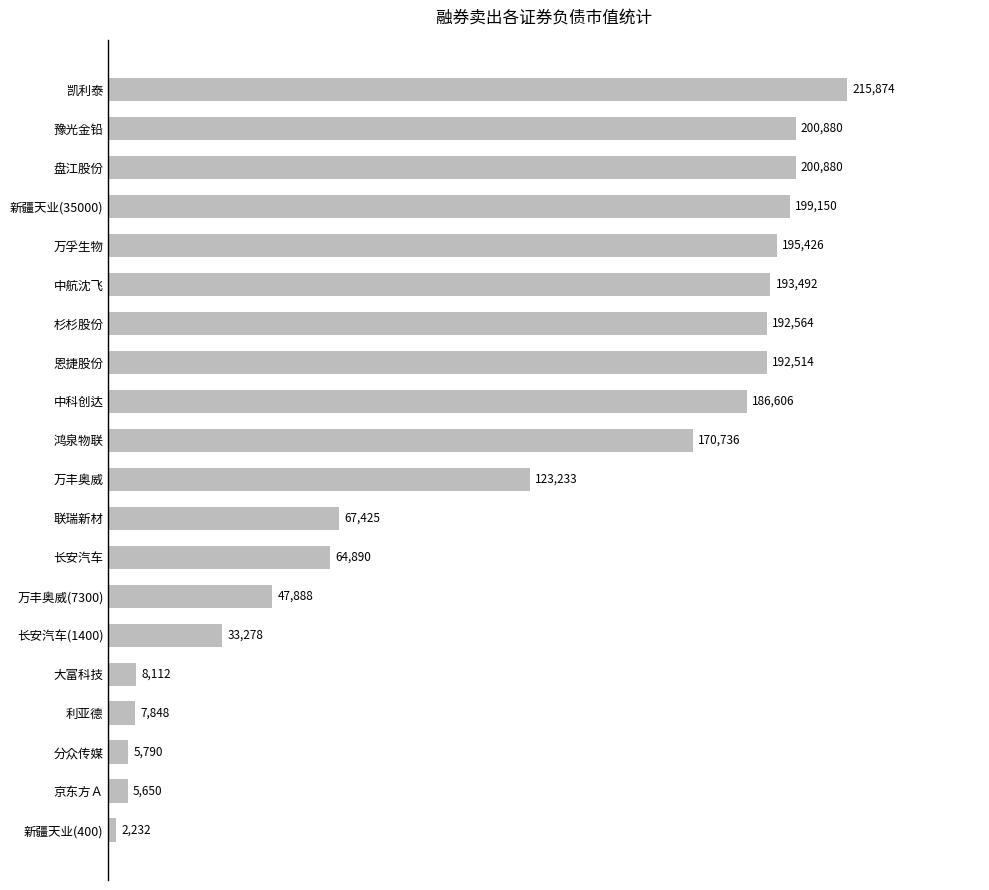

What is the difference between the maximum and minimum values?

213642